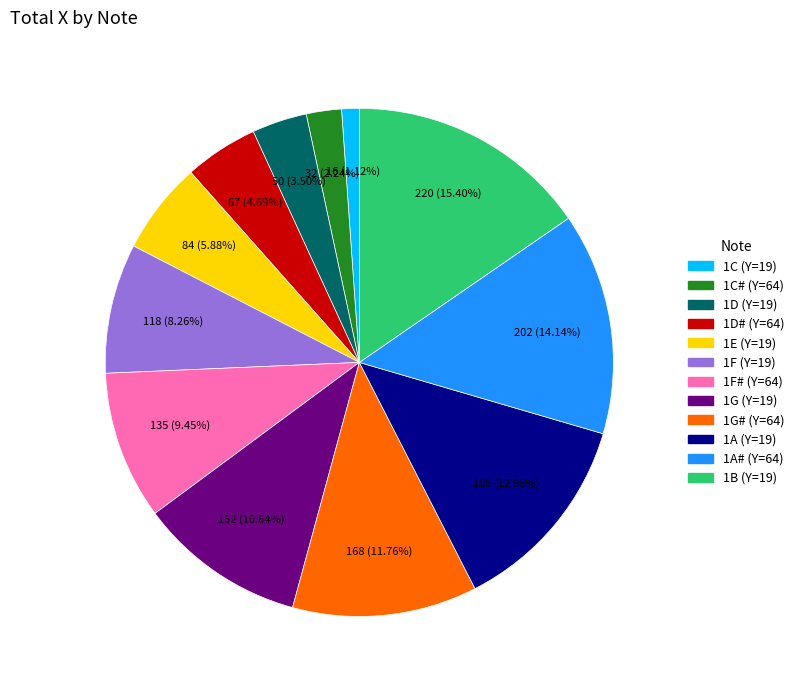

Is 1D (Y=19) the majority of the pie?

No